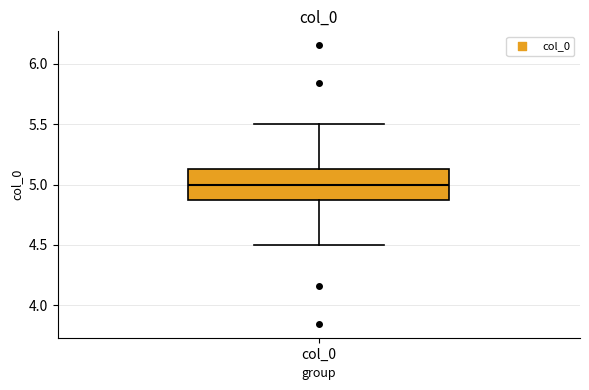

Transcribe this box plot: give where the median line is, the range the box spans, and where the two whiskers end, as read against the y-axis. The values are not printed on the chart, so give them approximately, as read against the axis.

median 5.00, box 4.85 to 5.15, whiskers 4.50 to 5.50